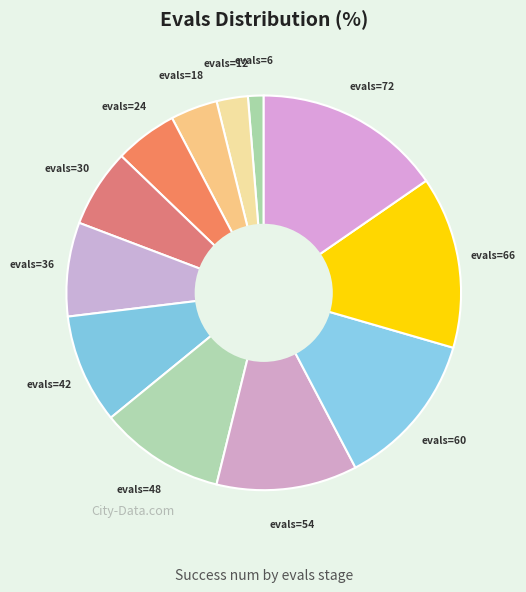

The evals=48 slice represents 21% of the pie. True or false?

False